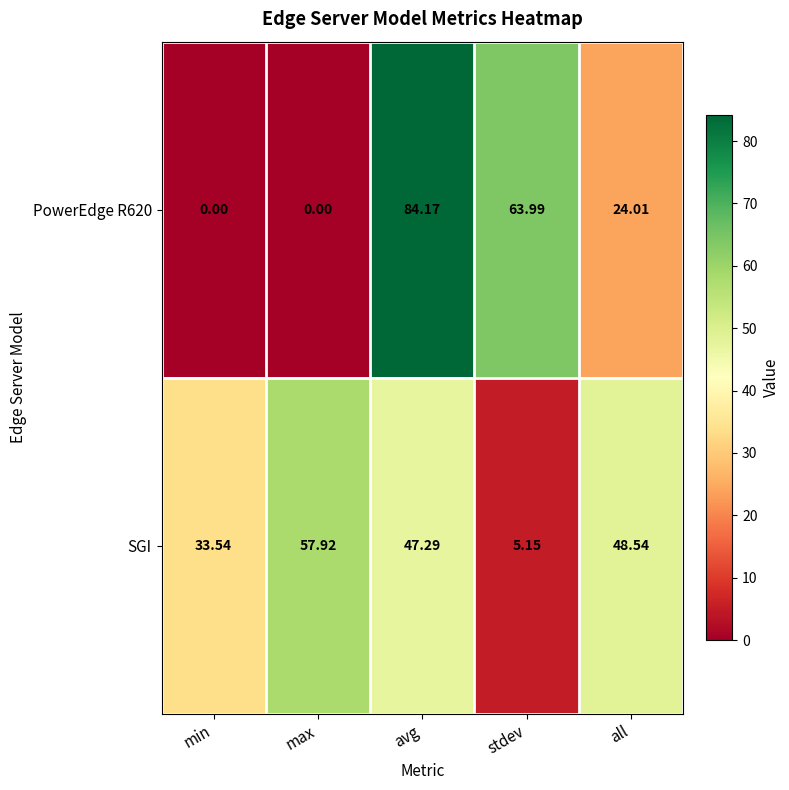

Which series has the largest total across all categories?

SGI